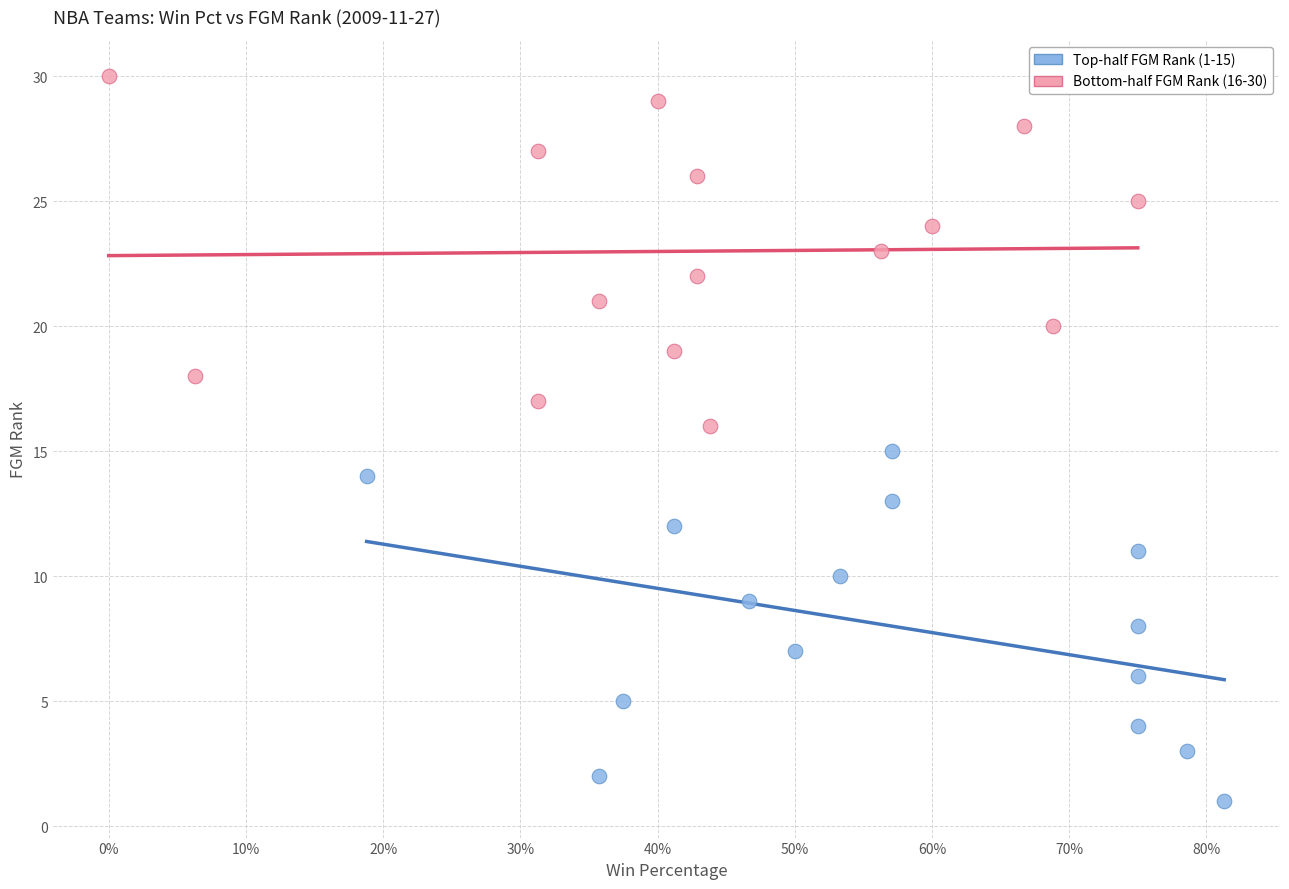

What are all the series names shown in the legend?

Top-half FGM Rank (1-15), Bottom-half FGM Rank (16-30)